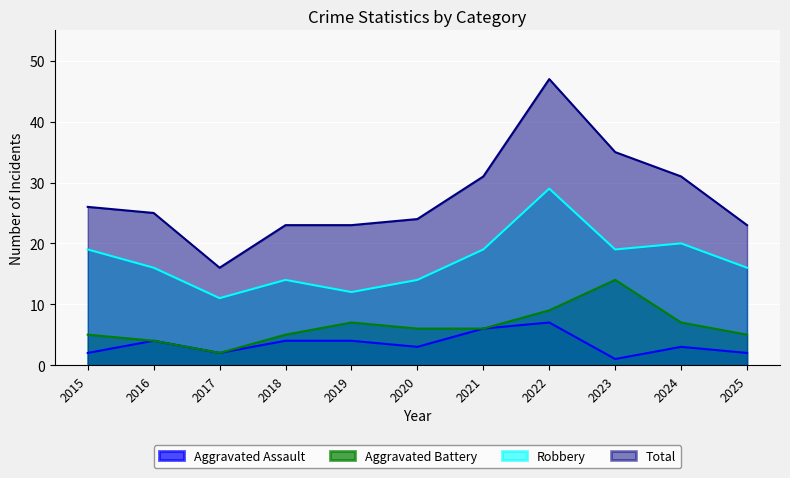

Reading left to right, list all the values displayed in this chart.

Aggravated Assault: 2	4	2	4	4	3	6	7	1	3	2
Aggravated Battery: 5	4	2	5	7	6	6	9	14	7	5
Robbery: 19	16	11	14	12	14	19	29	19	20	16
Total: 26	25	16	23	23	24	31	47	35	31	23